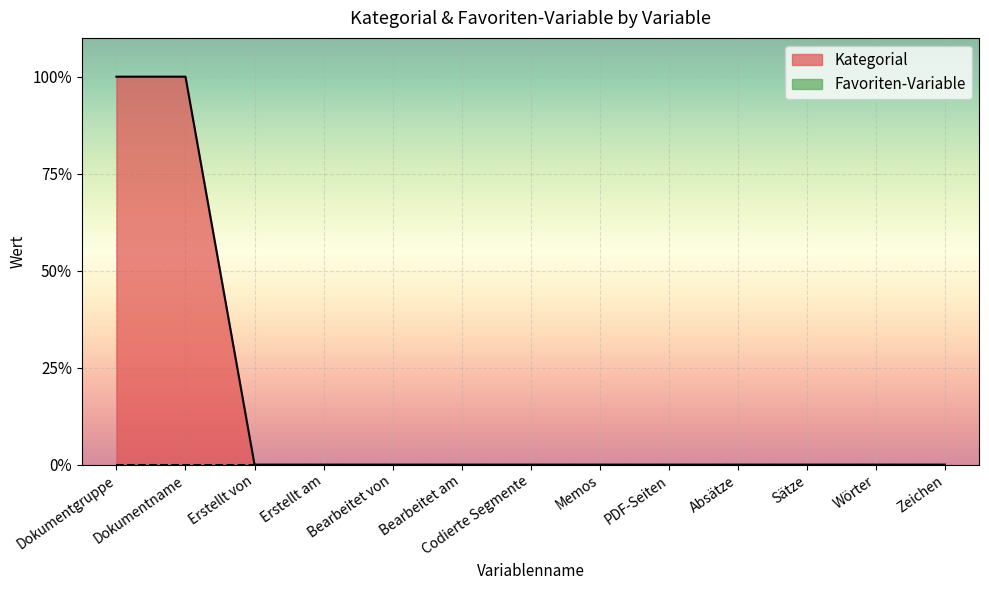

Does the chart display data point markers on the line(s)?

No